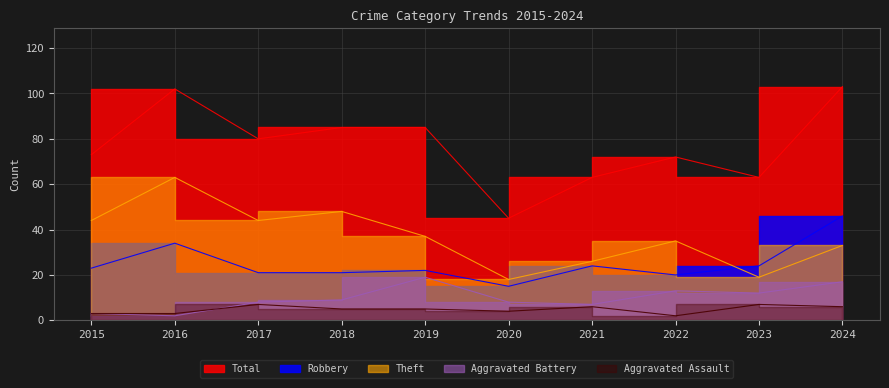

What is the difference between the maximum and second lowest values in the Aggravated Assault series?

4